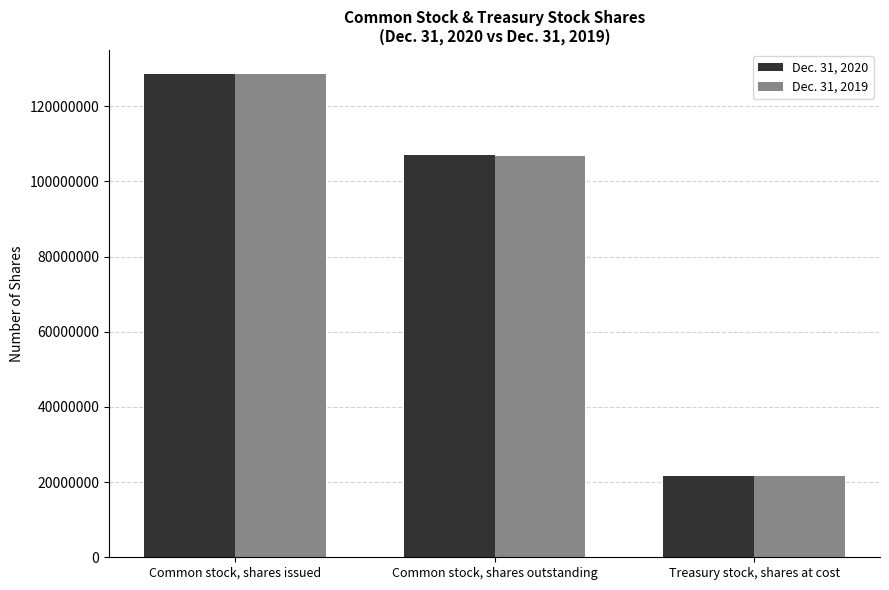

What is the total value across all series at Common stock, shares issued?

257052274